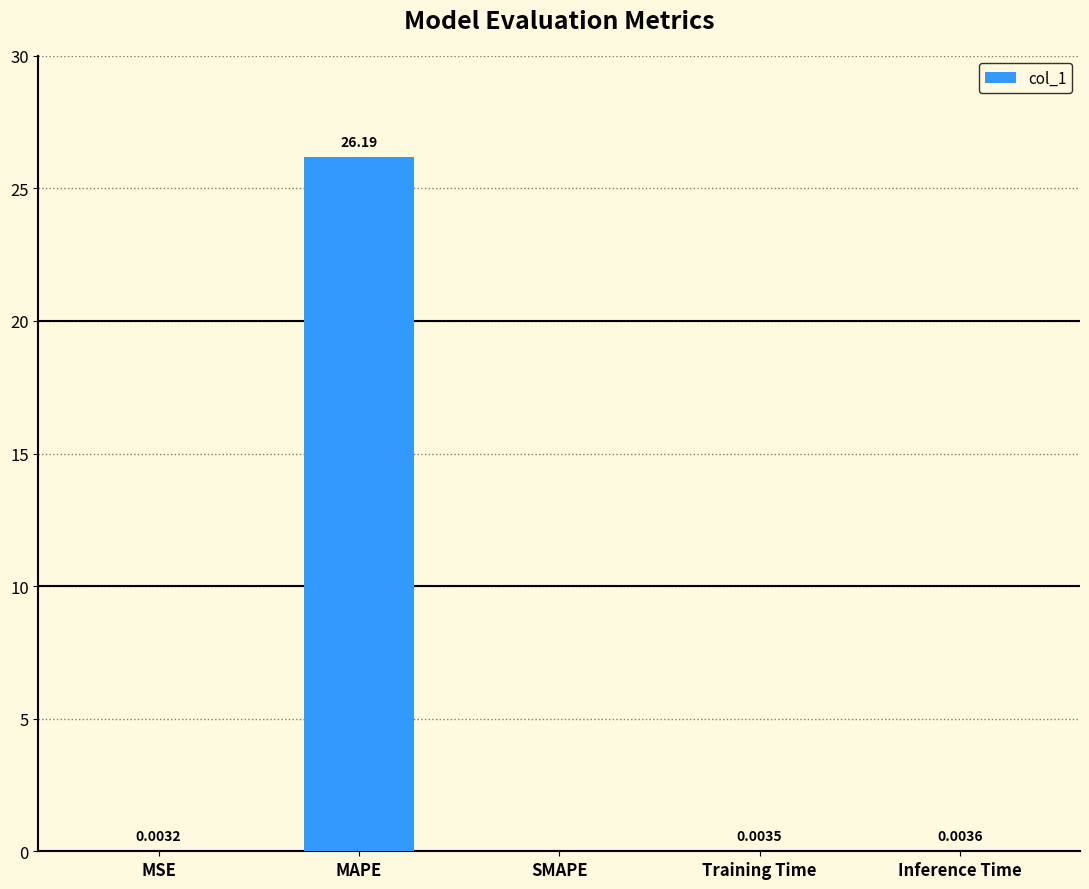

Which label corresponds to the largest value in the chart?

MAPE